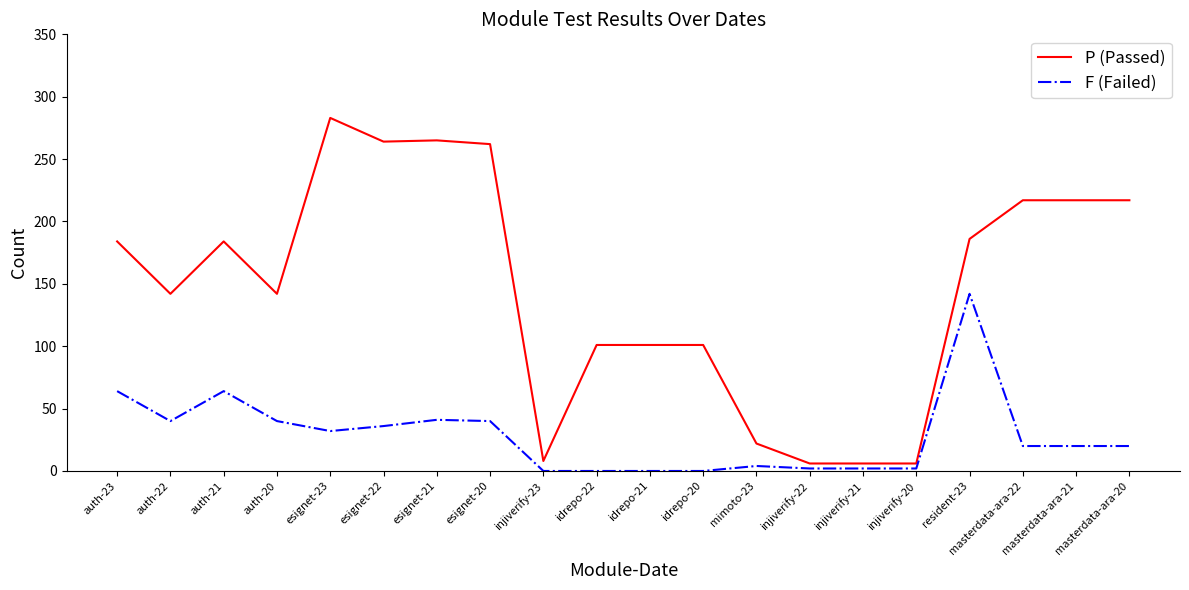

What position from the left is idrepo-21?

11